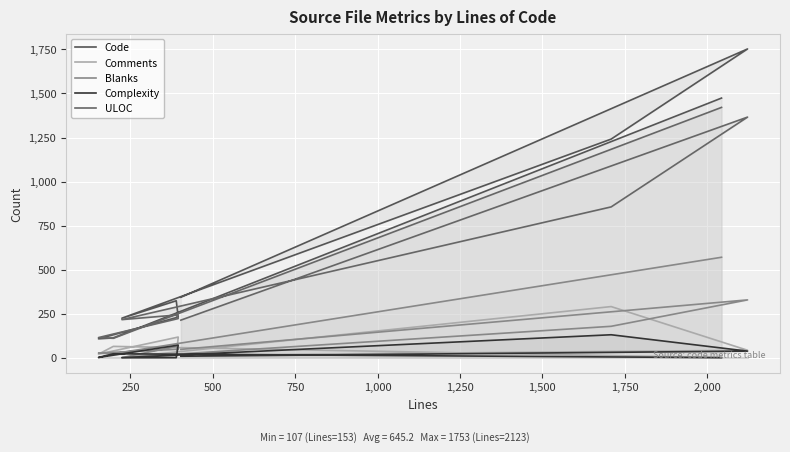

What is the difference between the second highest and second lowest values in the Code series?

1362